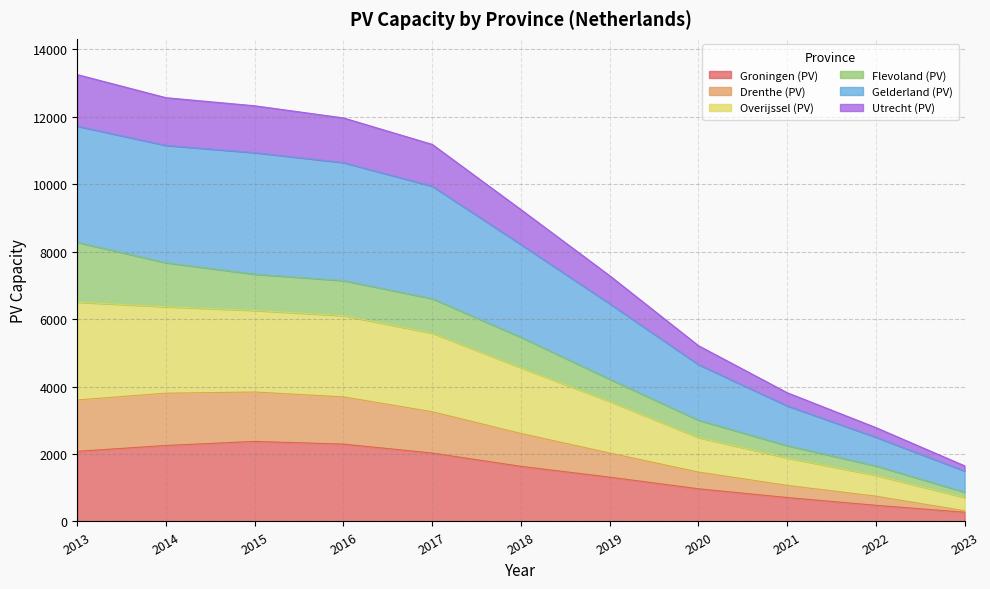

What value does the Groningen (PV) series have at 2019?

1315.0